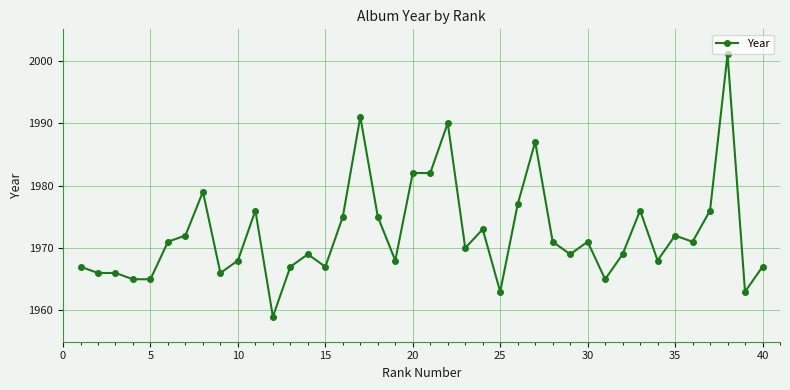

What is the average value?

1972